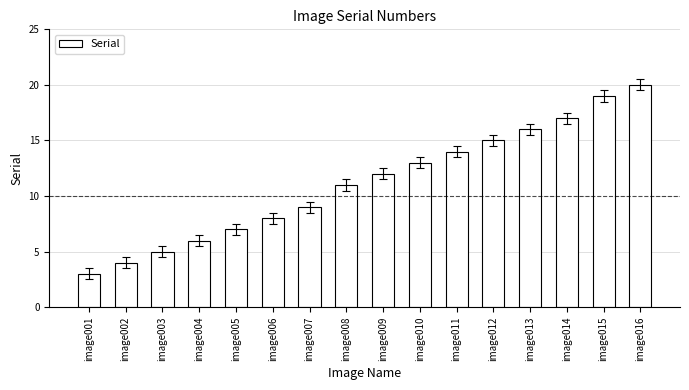

Rank the categories by value from lowest to highest.

image001, image002, image003, image004, image005, image006, image007, image008, image009, image010, image011, image012, image013, image014, image015, image016